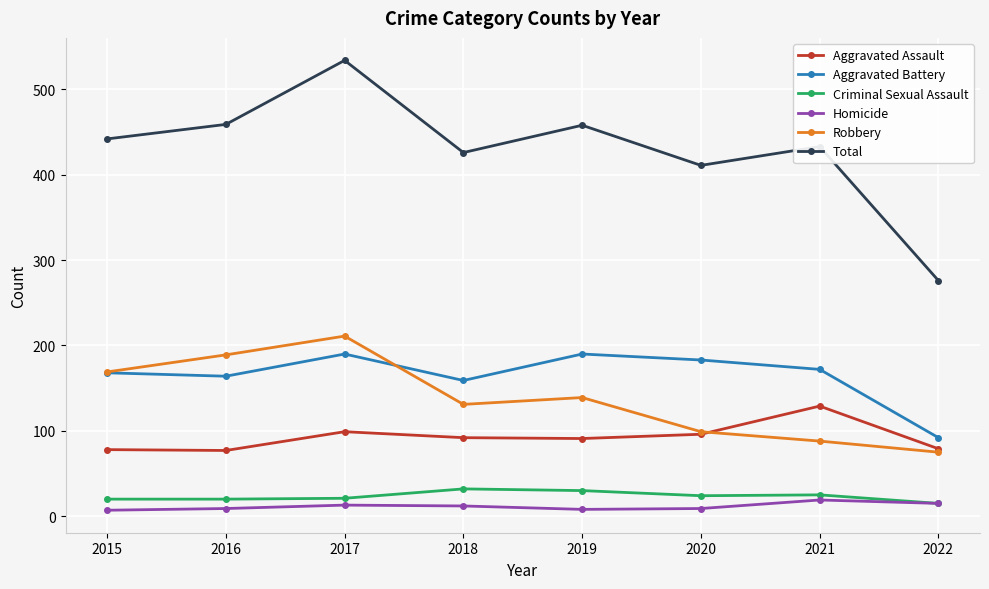

True or false: Homicide has a value of 8 at 2019.

True